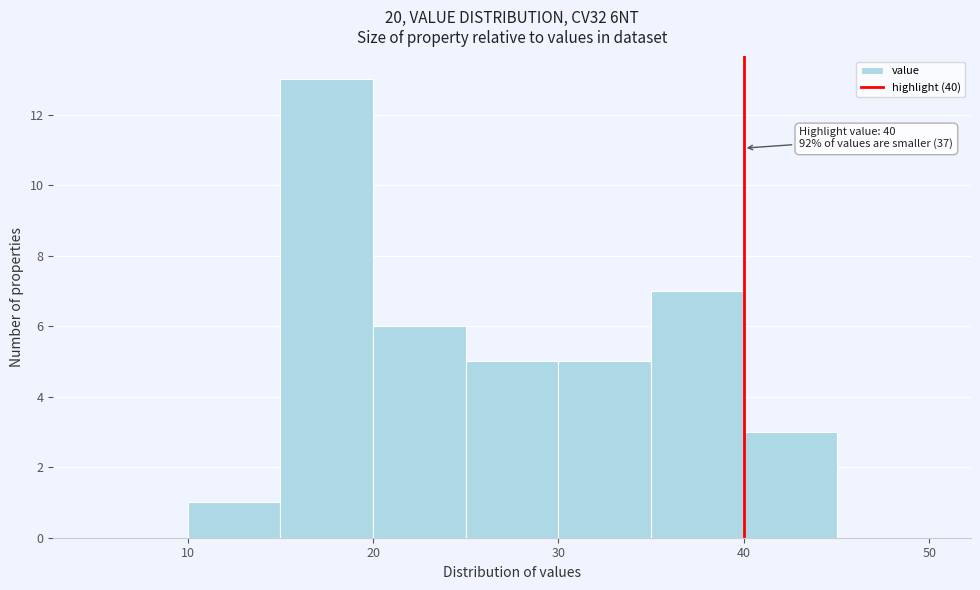

Over which range of the x-axis is the bar tallest?

15 to 20